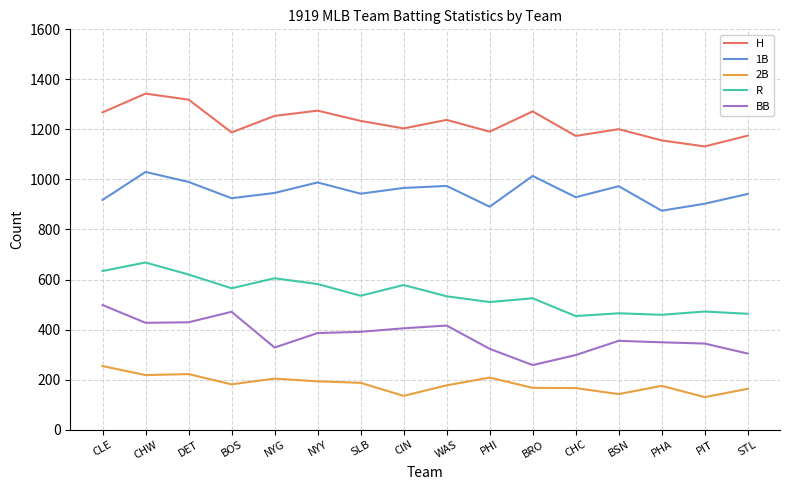

Does the chart display data point markers on the line(s)?

No